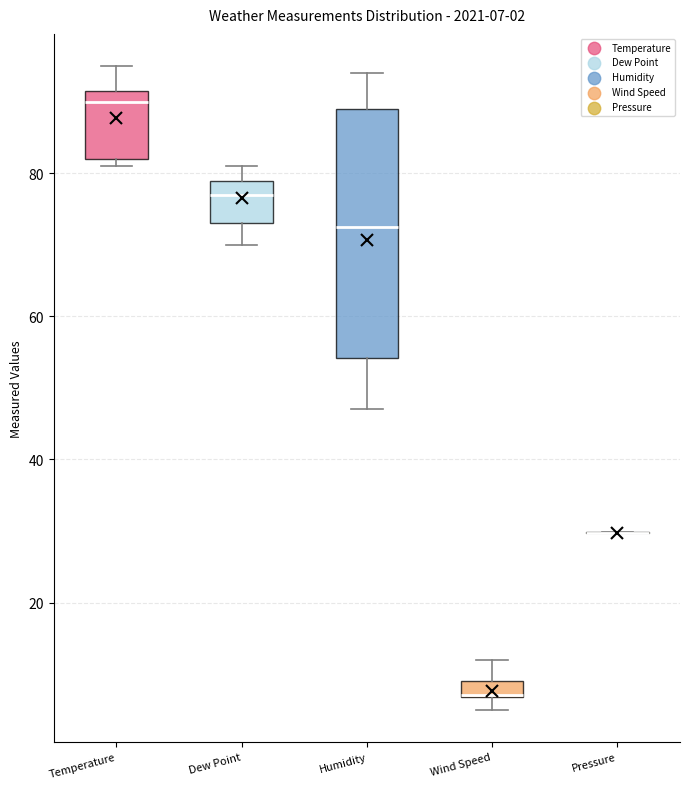

Comparing the boxes themselves (not the whiskers), which one is the tallest?

Humidity